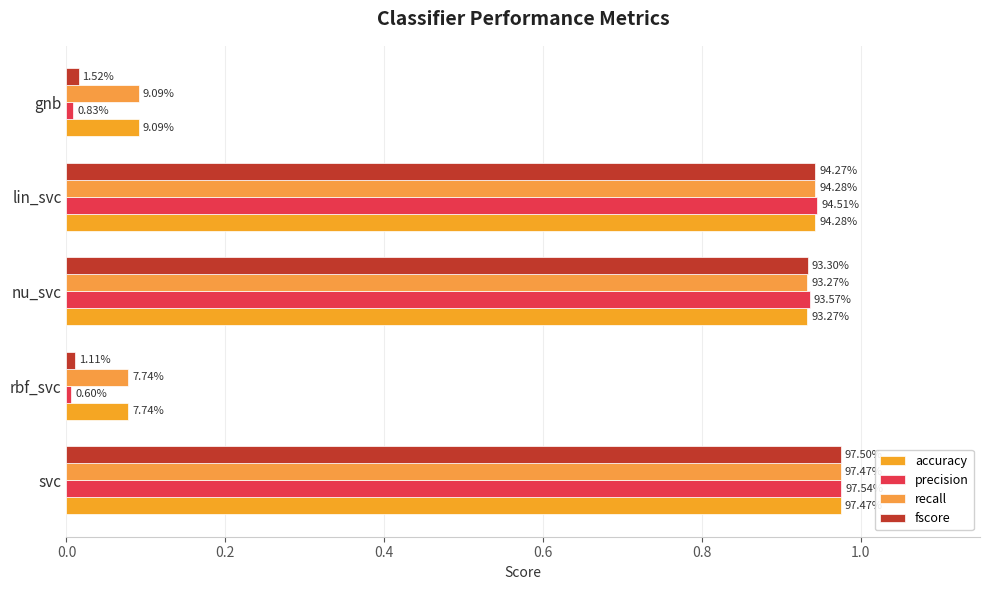

Which series has the widest spread of values?

precision